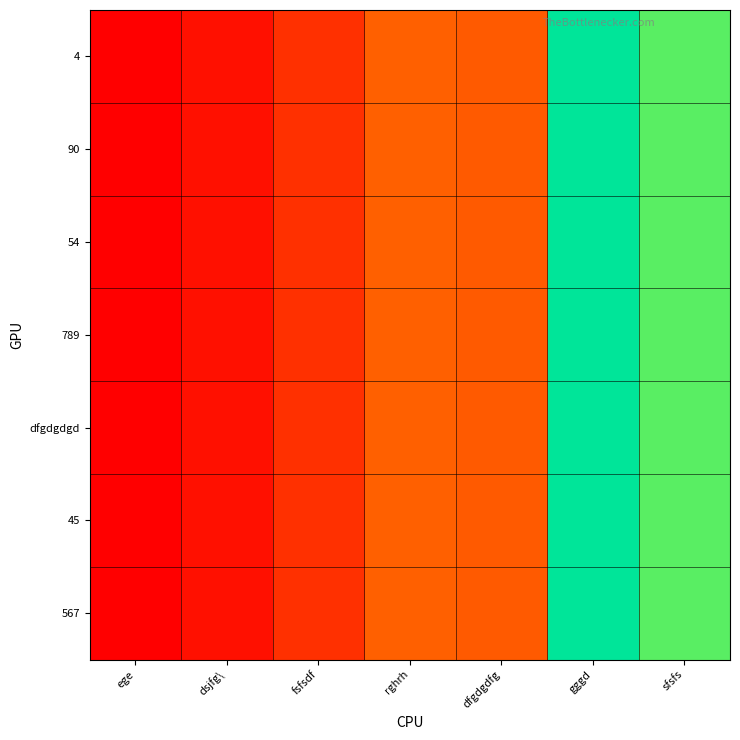

Which series has the largest total across all categories?

4